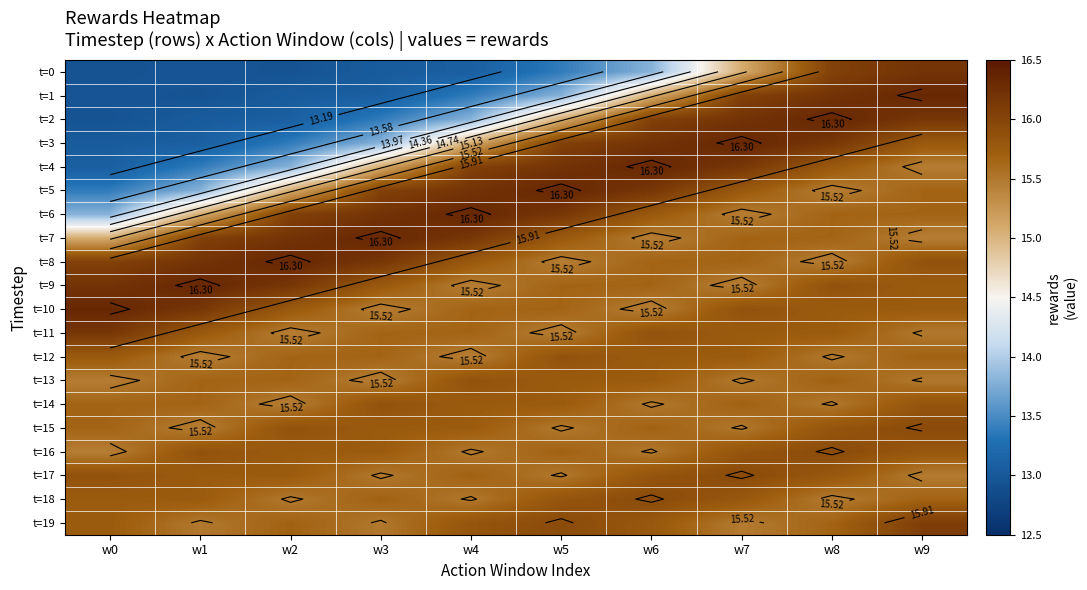

What is the difference between the t=8 values at w9 and w4?

0.1